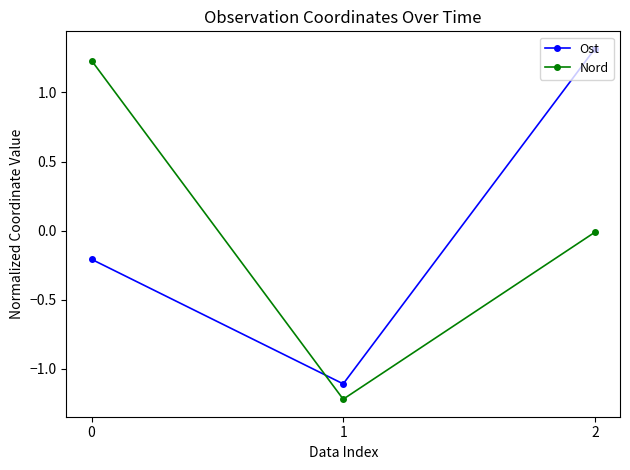

What is the spread (max minus min) of values at 0?

1.4